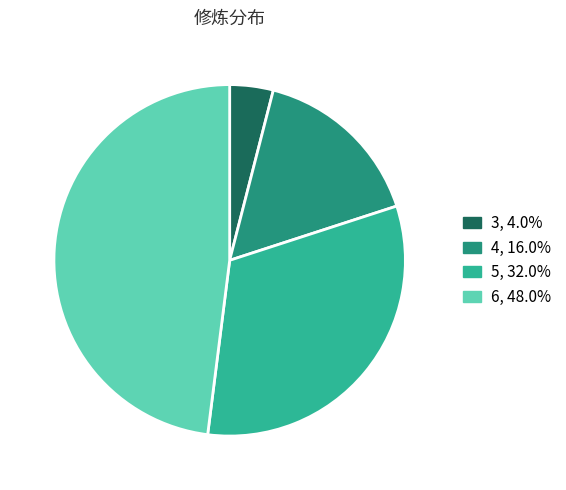

Is there a majority slice in this chart?

No